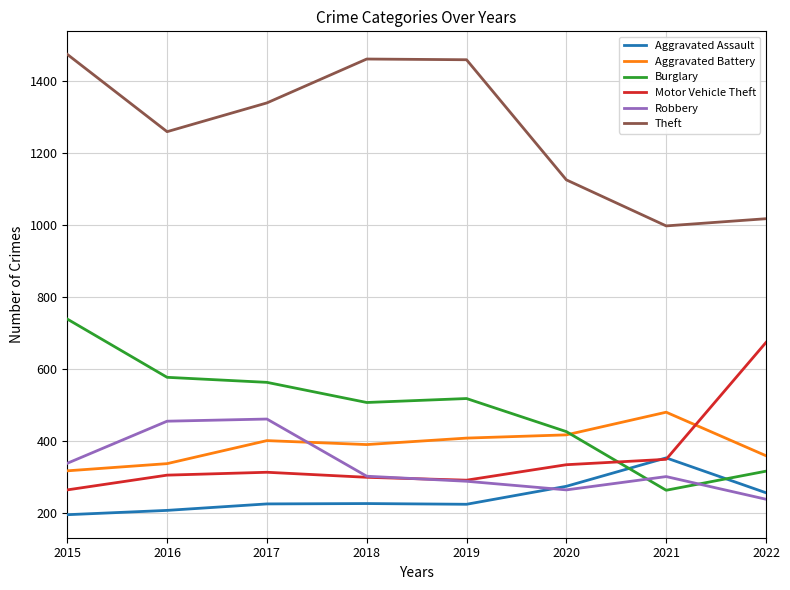

Read the Motor Vehicle Theft value at 2019, to the nearest 10.

290